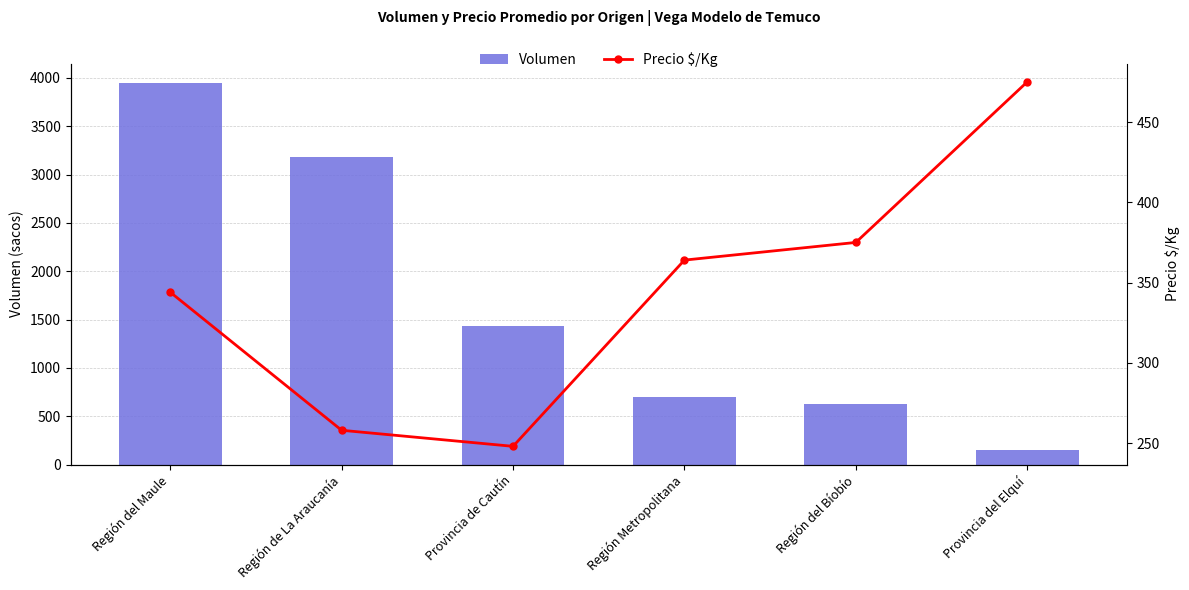

What is the value of the Volumen bar at the 6th from the left?

150